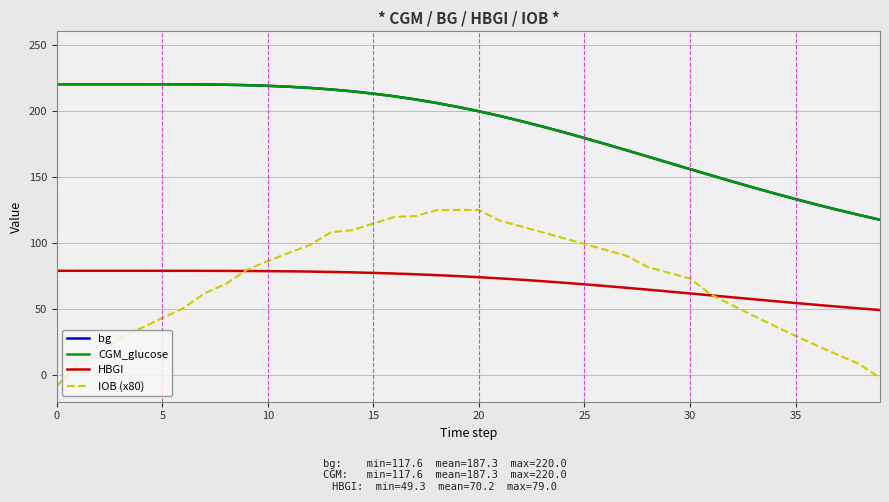

What is the lowest value of the IOB (x80) series?

-8.0